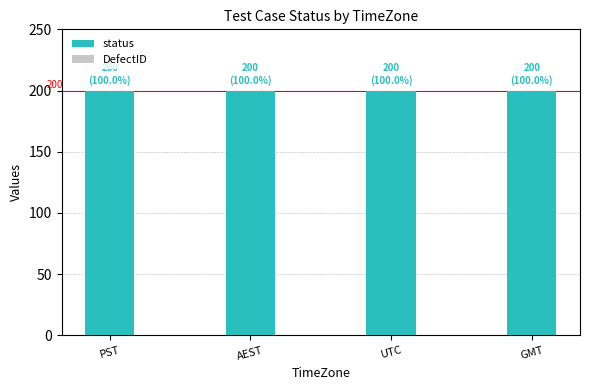

Is the value of DefectID at GMT greater than the value of status at GMT?

No